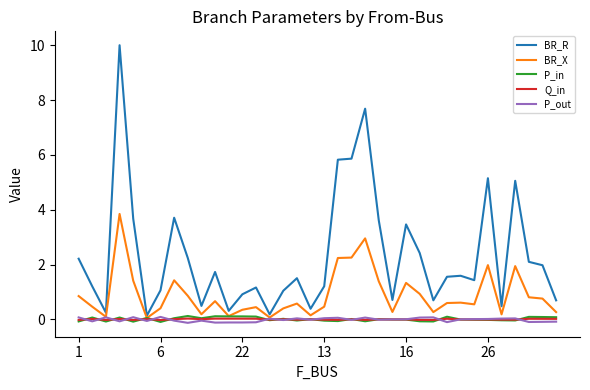

Which series has the widest spread of values?

BR_R